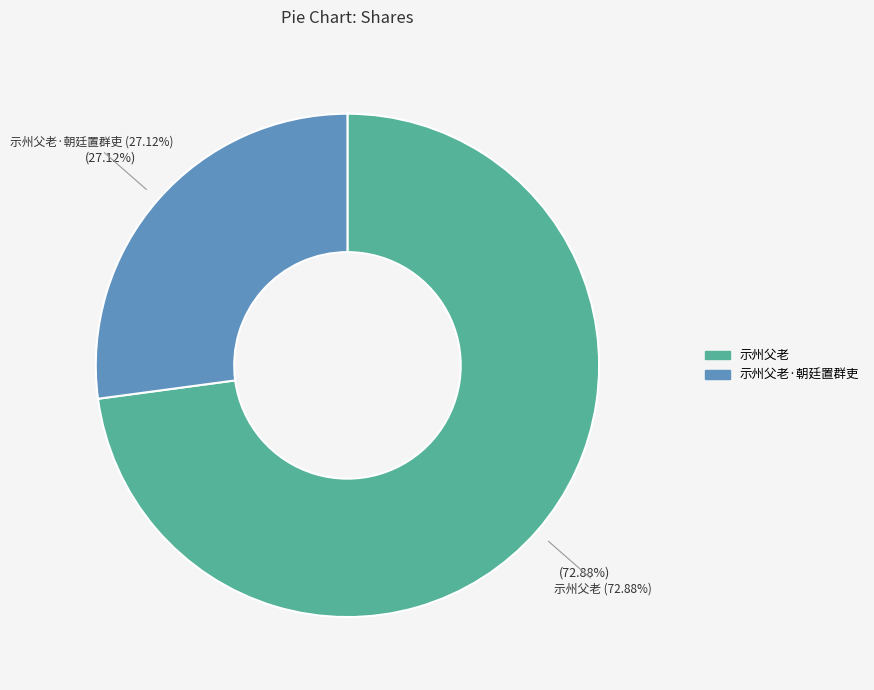

To the nearest percent, what is the average slice percentage?

50%